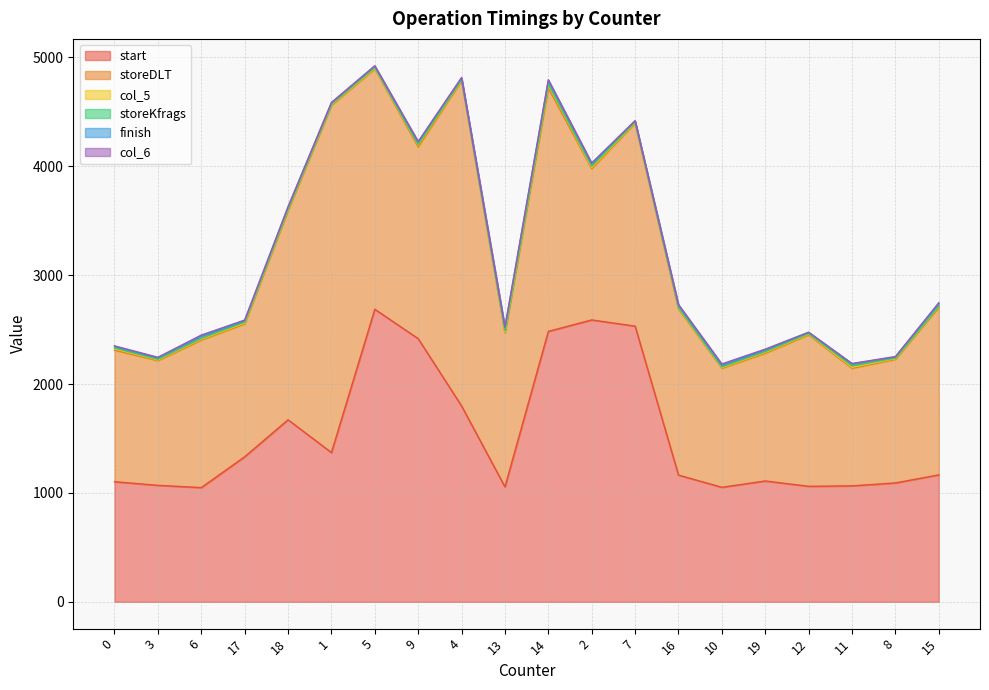

What position from the right is 9?

13